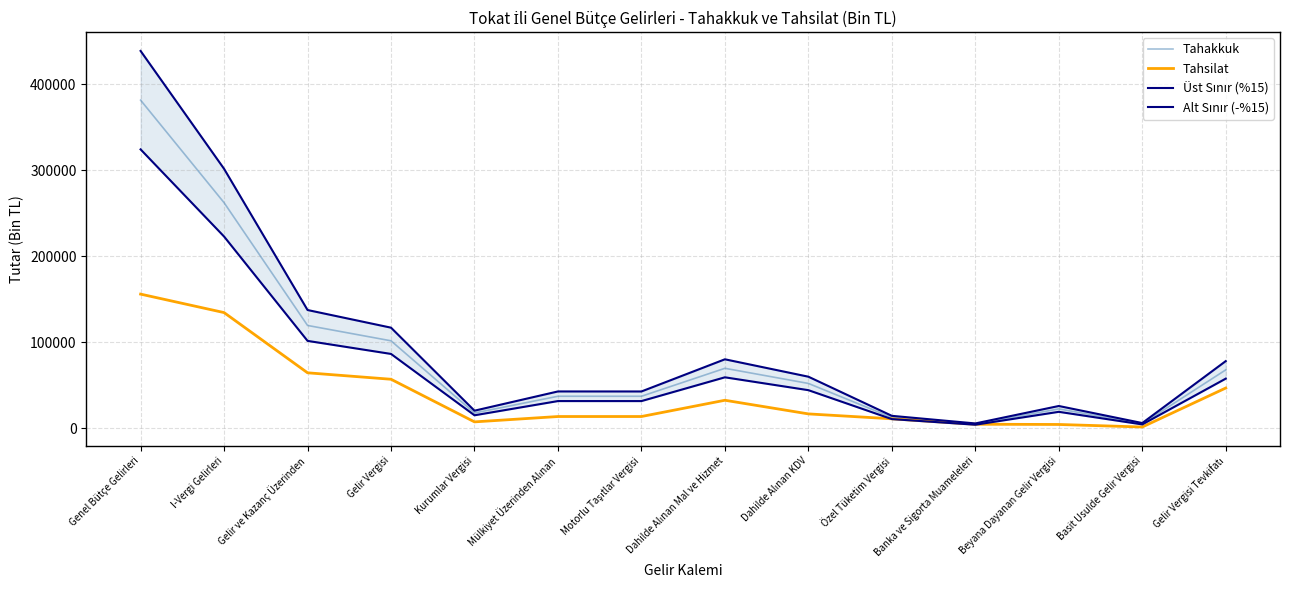

Where is Üst Sınır (%15) nearest to the value 222346?

I-Vergi Gelirleri